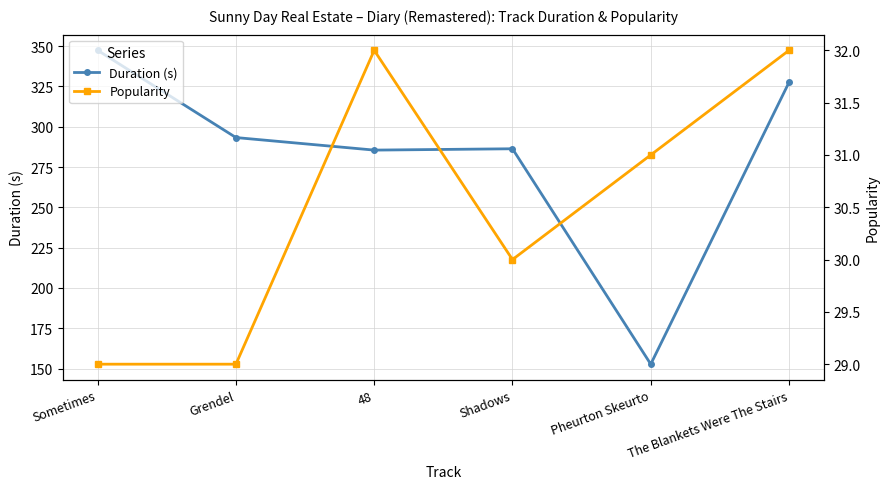

What is the greatest value displayed?

347.4